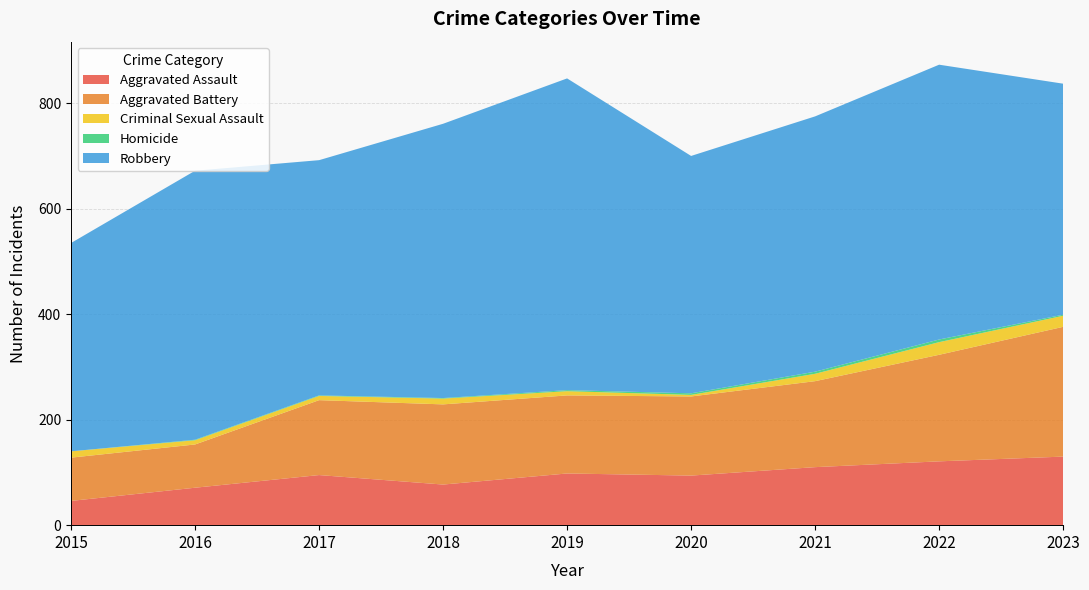

Reading left to right, what are all the values shown in this chart?

Aggravated Assault: 46	71	95	77	98	94	110	121	130
Aggravated Battery: 82	82	142	152	148	150	163	202	246
Criminal Sexual Assault: 12	8	8	11	8	3	14	24	21
Homicide: 0	1	1	1	2	3	4	5	2
Robbery: 395	510	446	520	591	450	484	521	438